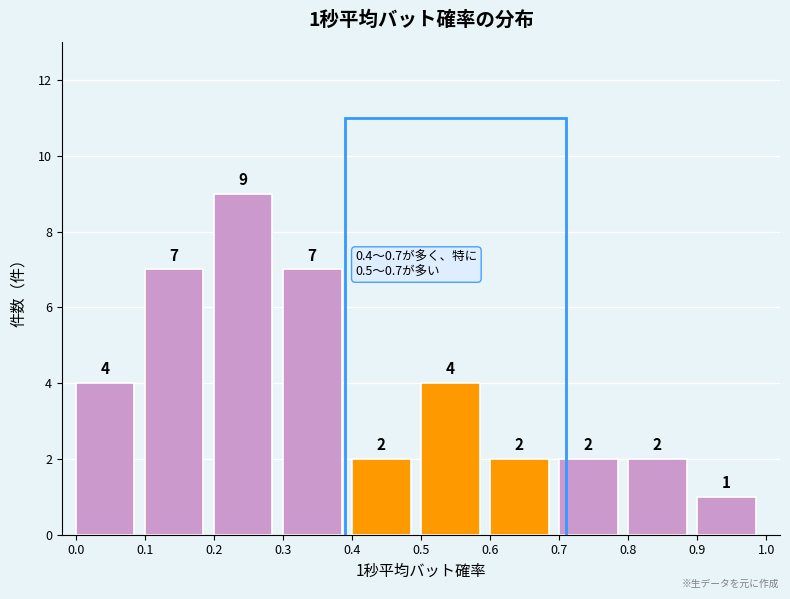

Over which range of the x-axis is the bar tallest?

0.2 to 0.3